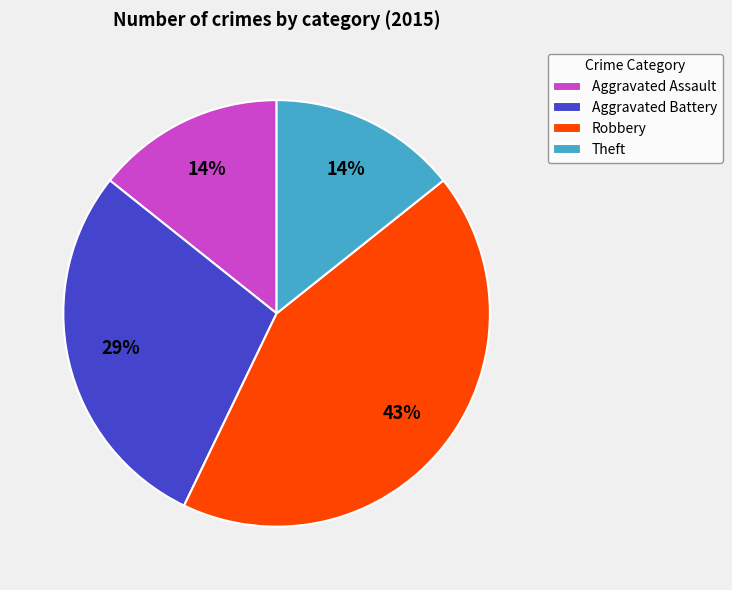

Is Theft the majority of the pie?

No